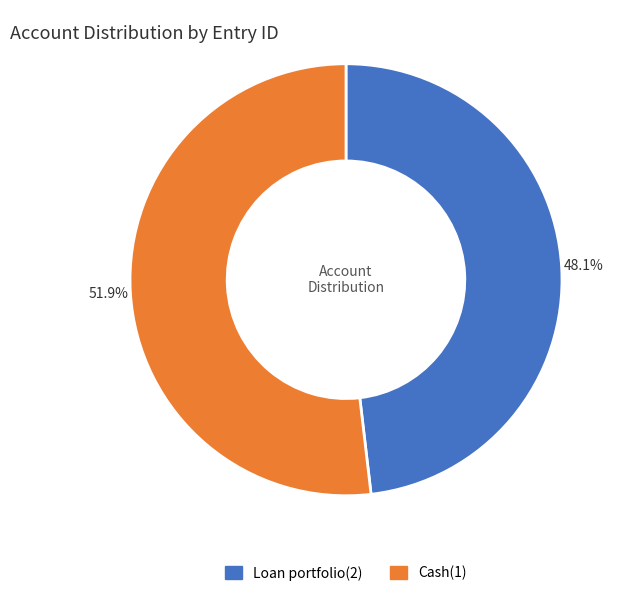

Is there any slice that represents more than half of the pie?

Yes